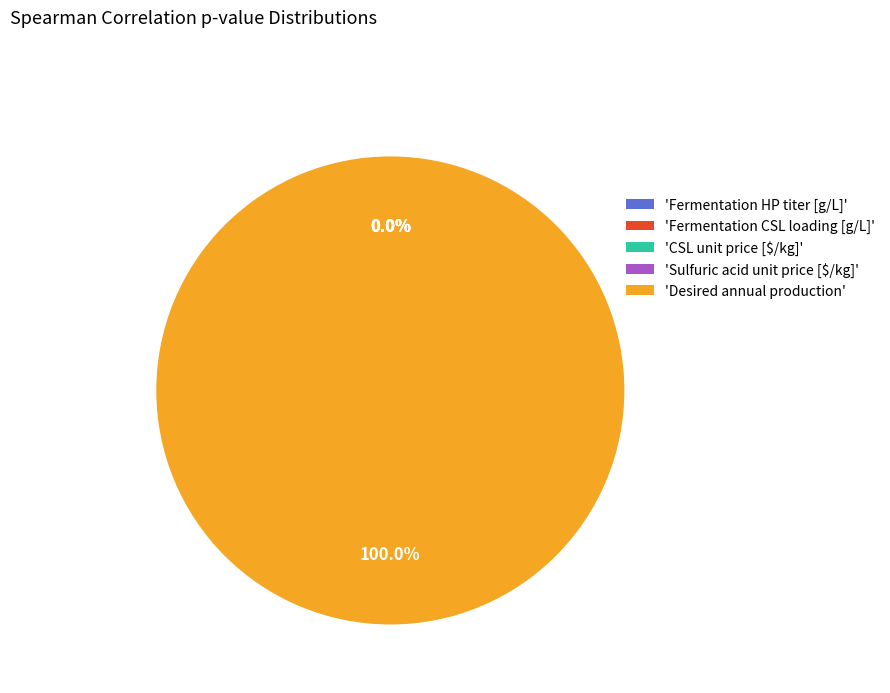

Which category has the smallest portion of the pie?

Fermentation HP titer [g/L]